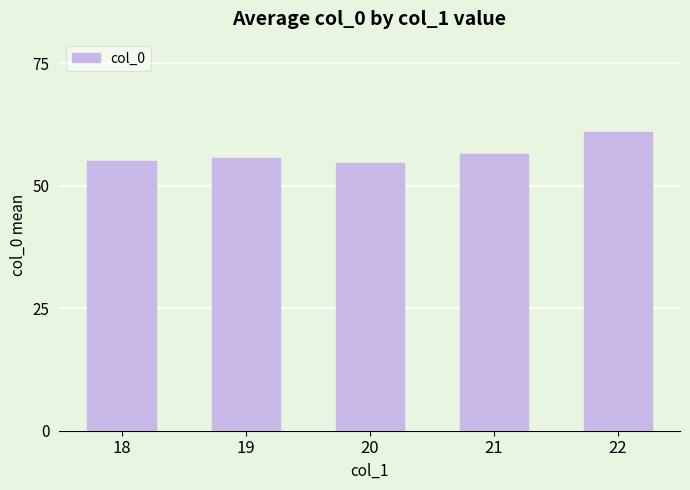

Reading left to right, what are all the values shown in this chart?

18=55.1	19=55.6	20=54.6	21=56.5	22=61.0